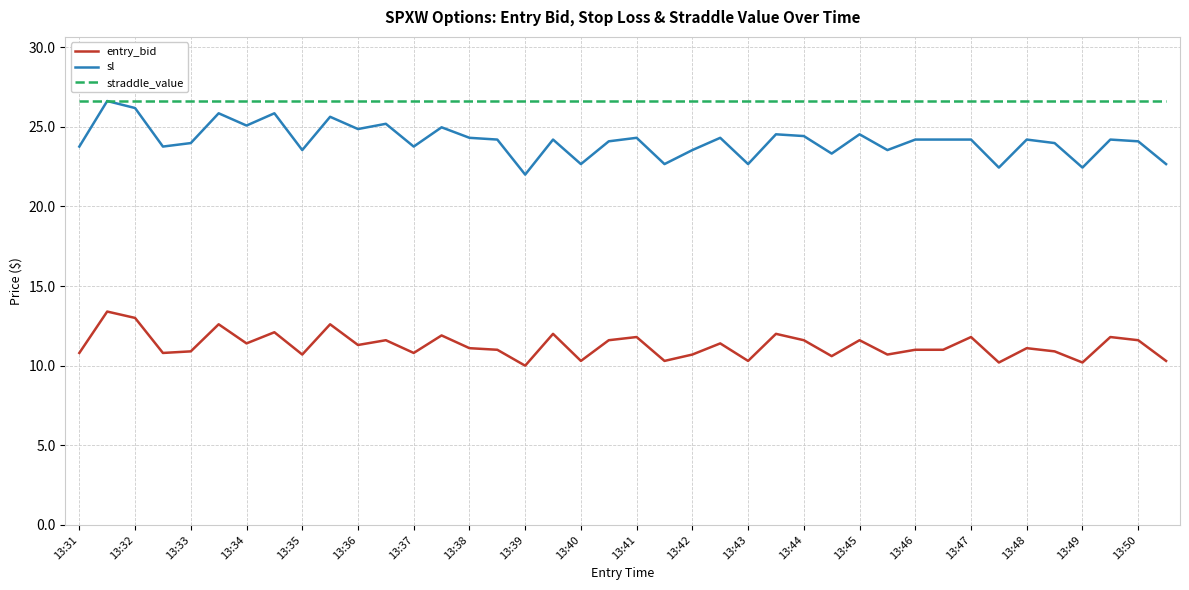

Which series has the widest spread of values?

sl